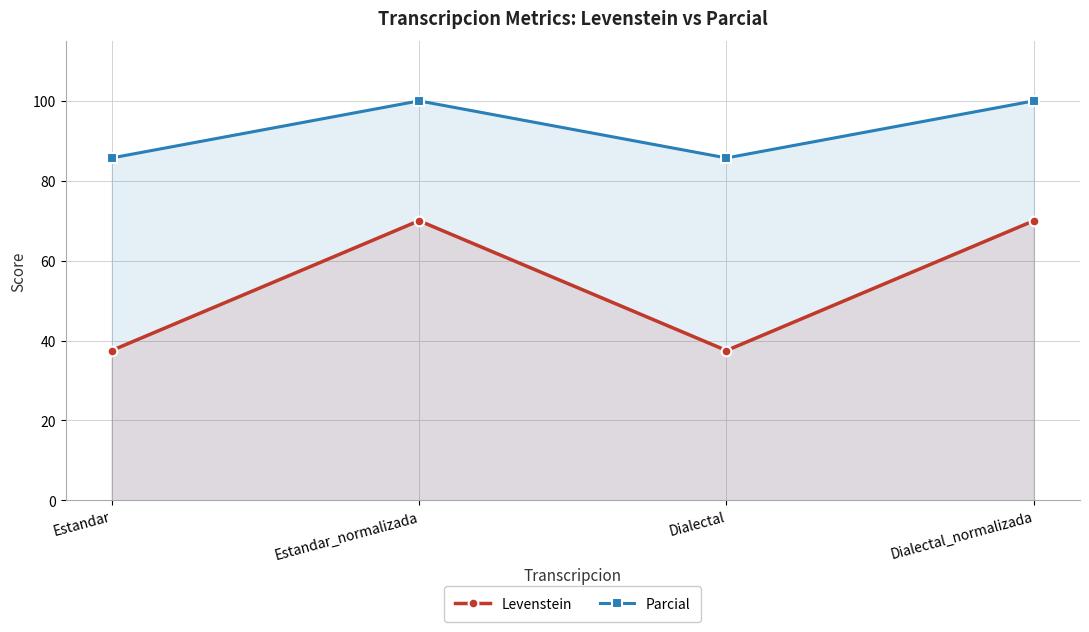

Between Estandar_normalizada and Dialectal, which series saw the biggest shift?

Levenstein